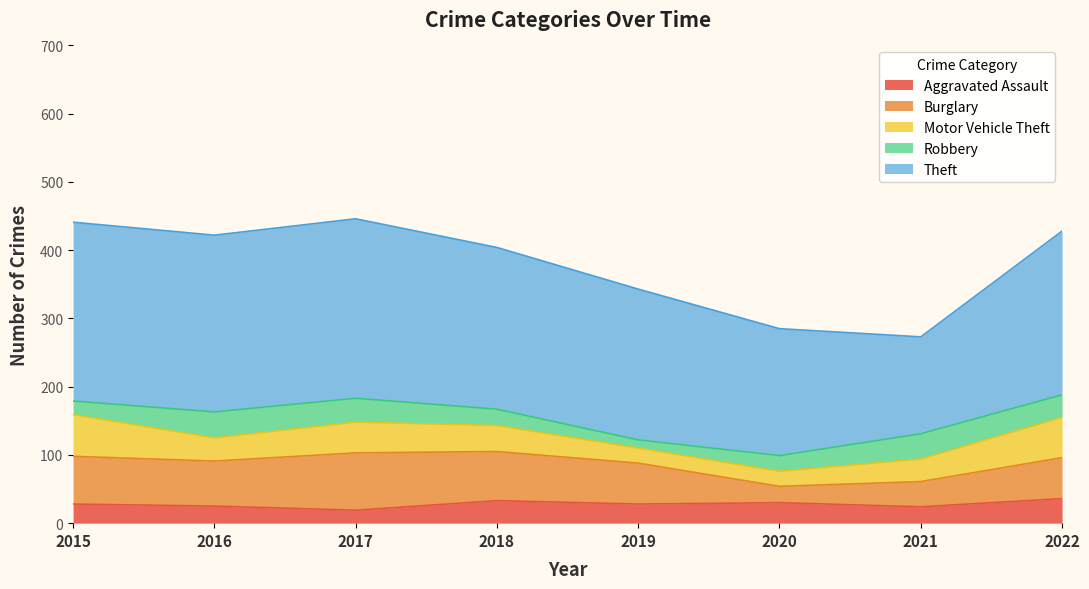

Reading left to right, list all the values displayed in this chart.

Aggravated Assault: 2015=28	2016=25	2017=19	2018=33	2019=28	2020=30	2021=24	2022=36
Burglary: 2015=70	2016=66	2017=84	2018=72	2019=60	2020=24	2021=37	2022=60
Motor Vehicle Theft: 2015=61	2016=34	2017=45	2018=38	2019=22	2020=22	2021=33	2022=59
Robbery: 2015=20	2016=38	2017=35	2018=24	2019=12	2020=23	2021=37	2022=33
Theft: 2015=262	2016=259	2017=263	2018=237	2019=221	2020=186	2021=142	2022=240